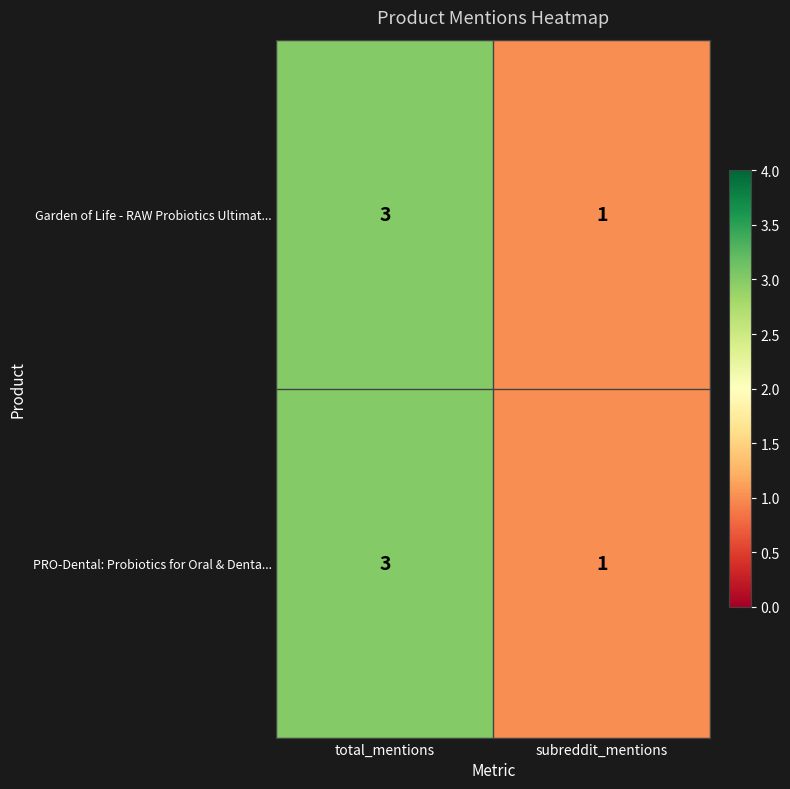

Is the value of Garden of Life - RAW Probiotics Ultimat... at subreddit_mentions greater than the value of PRO-Dental: Probiotics for Oral & Denta... at total_mentions?

No